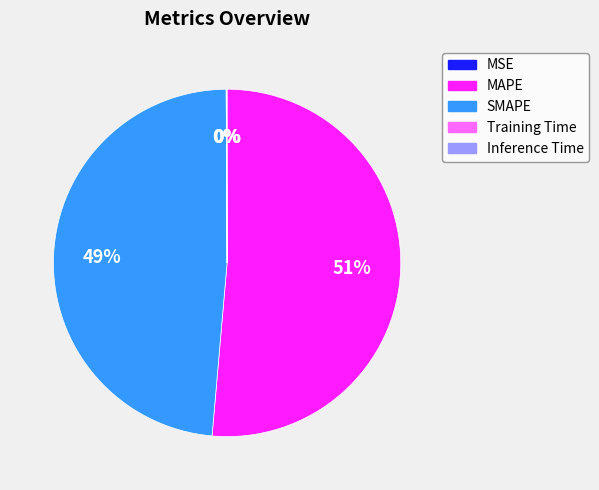

Between MAPE and SMAPE, which is larger?

MAPE